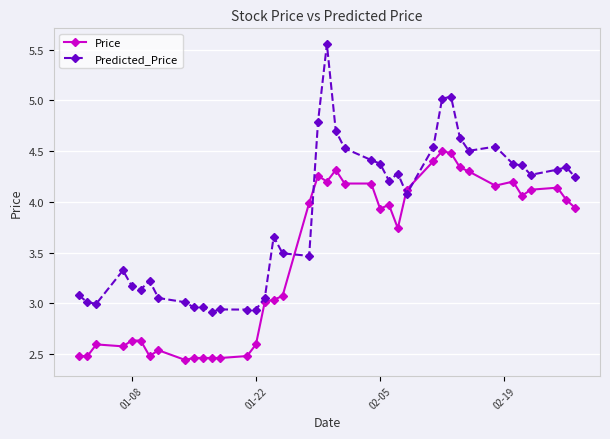

Which series has the largest total across all categories?

Predicted_Price